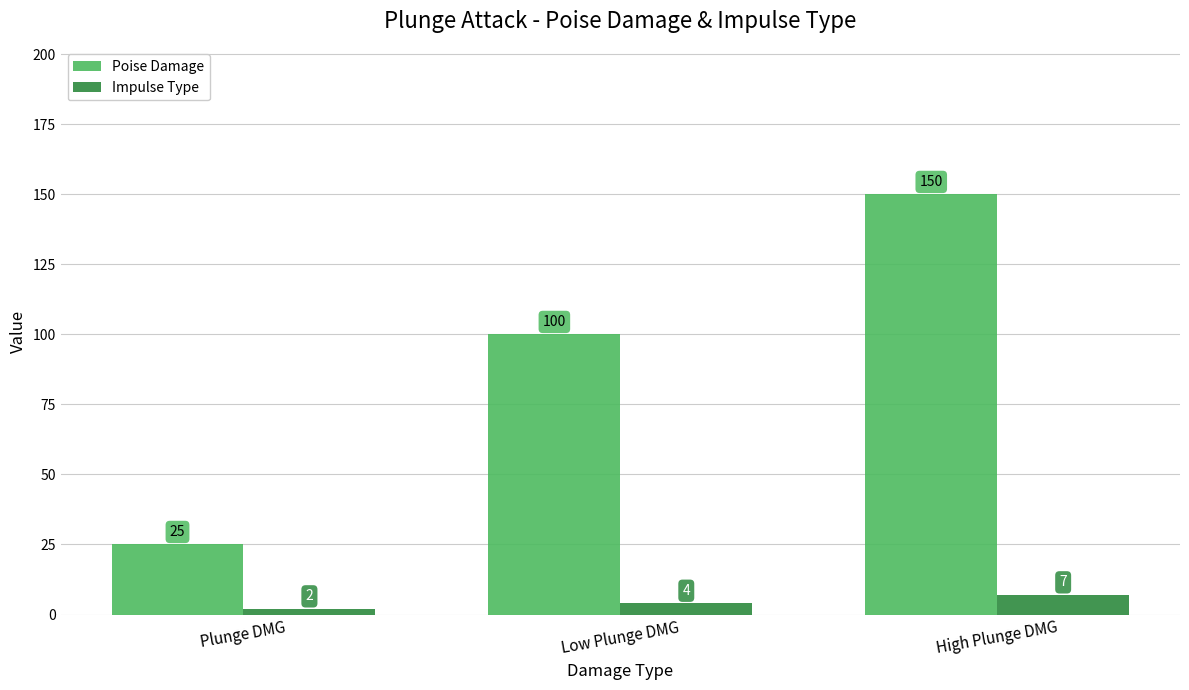

The value of Impulse Type at Low Plunge DMG is 4. True or false?

True